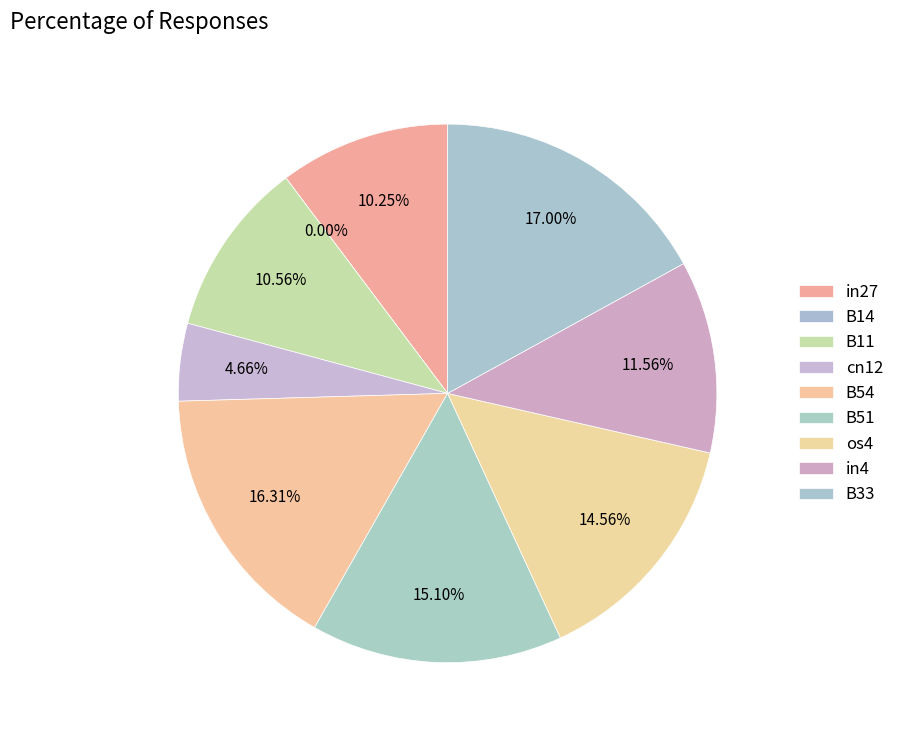

What is the largest slice in the pie chart?

B33